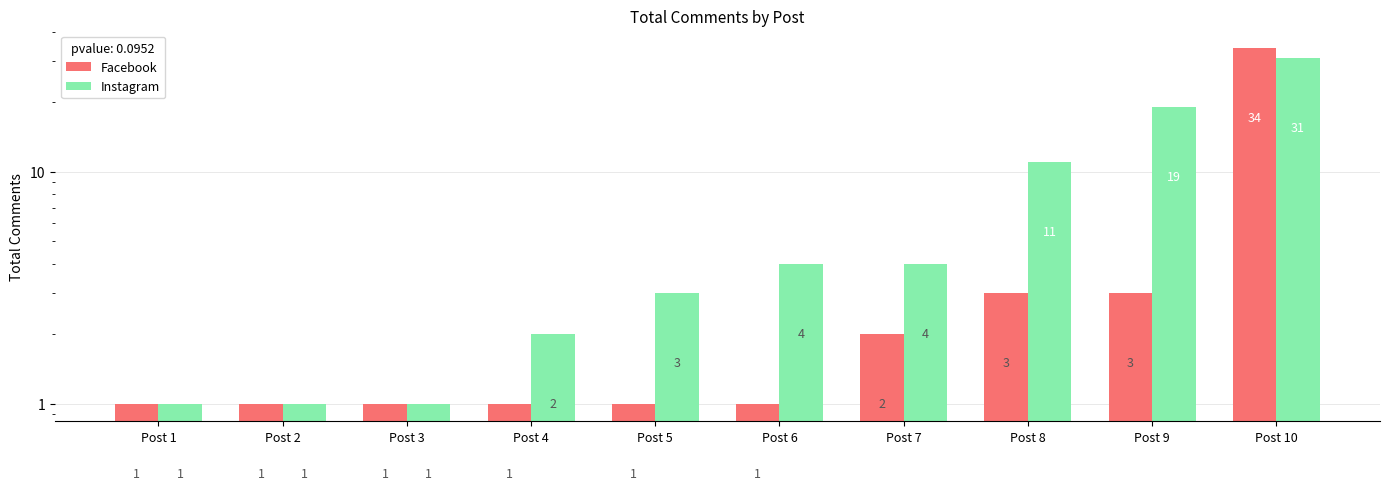

Reading left to right, what are all the values shown in this chart?

Facebook: Post 1=1	Post 2=1	Post 3=1	Post 4=1	Post 5=1	Post 6=1	Post 7=2	Post 8=3	Post 9=3	Post 10=34
Instagram: Post 1=1	Post 2=1	Post 3=1	Post 4=2	Post 5=3	Post 6=4	Post 7=4	Post 8=11	Post 9=19	Post 10=31